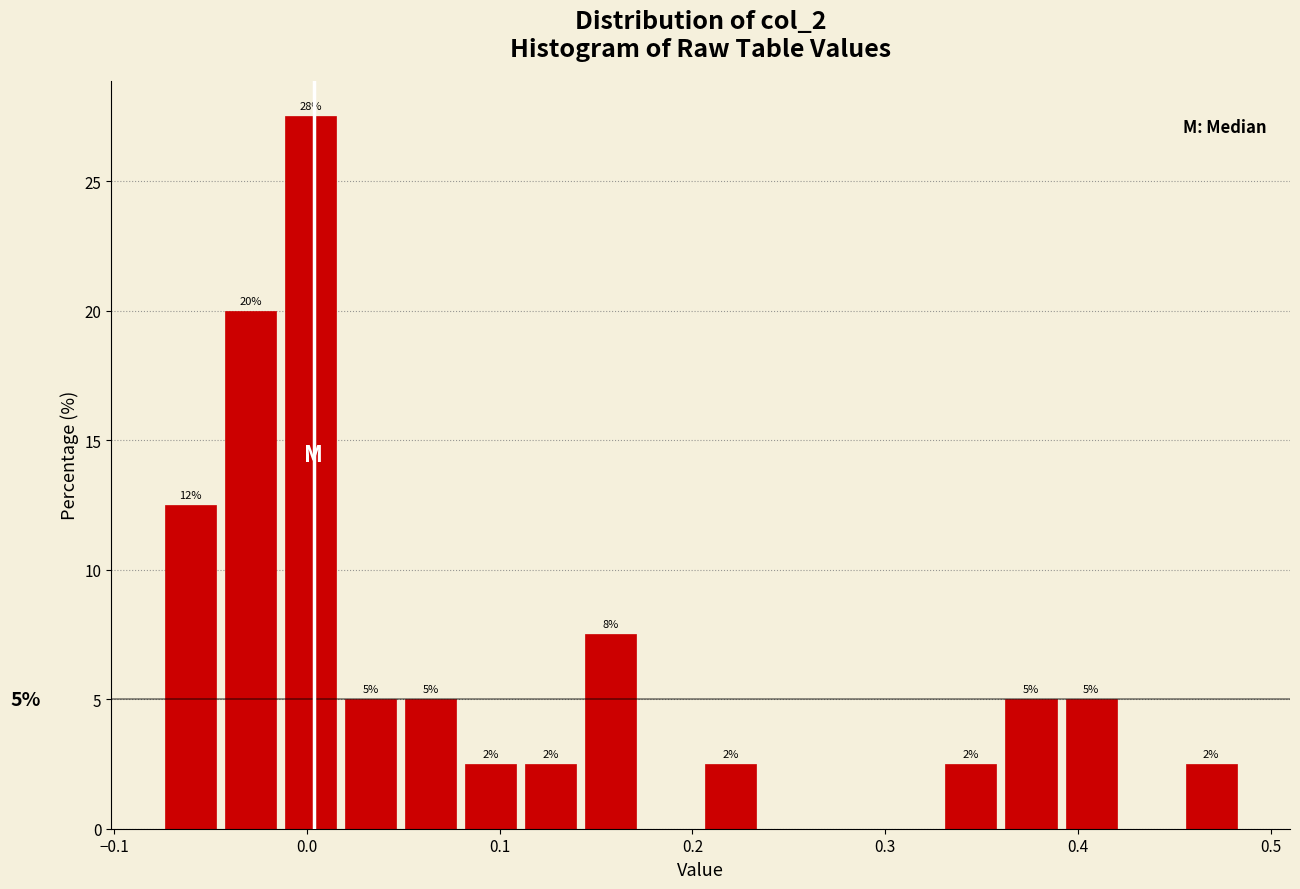

Read against the x-axis, roughly where is the centre of the tallest bar?

0.00